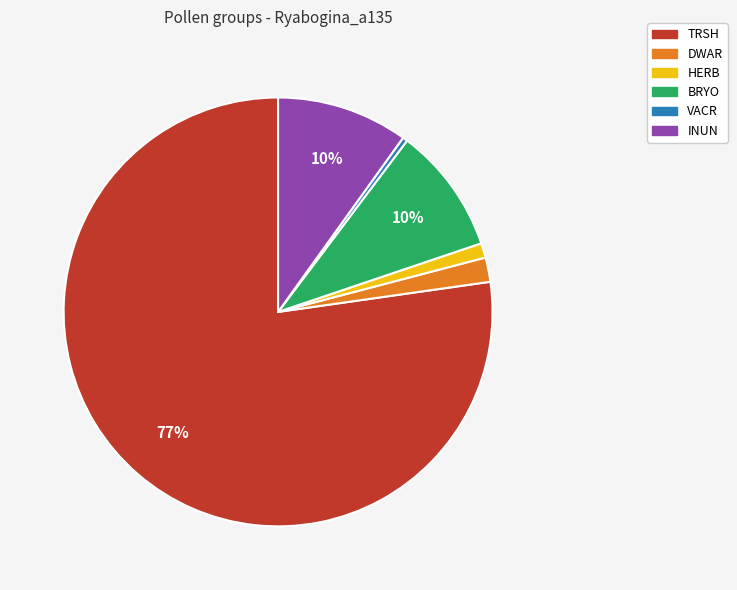

Does DWAR account for over 50% of the chart?

No